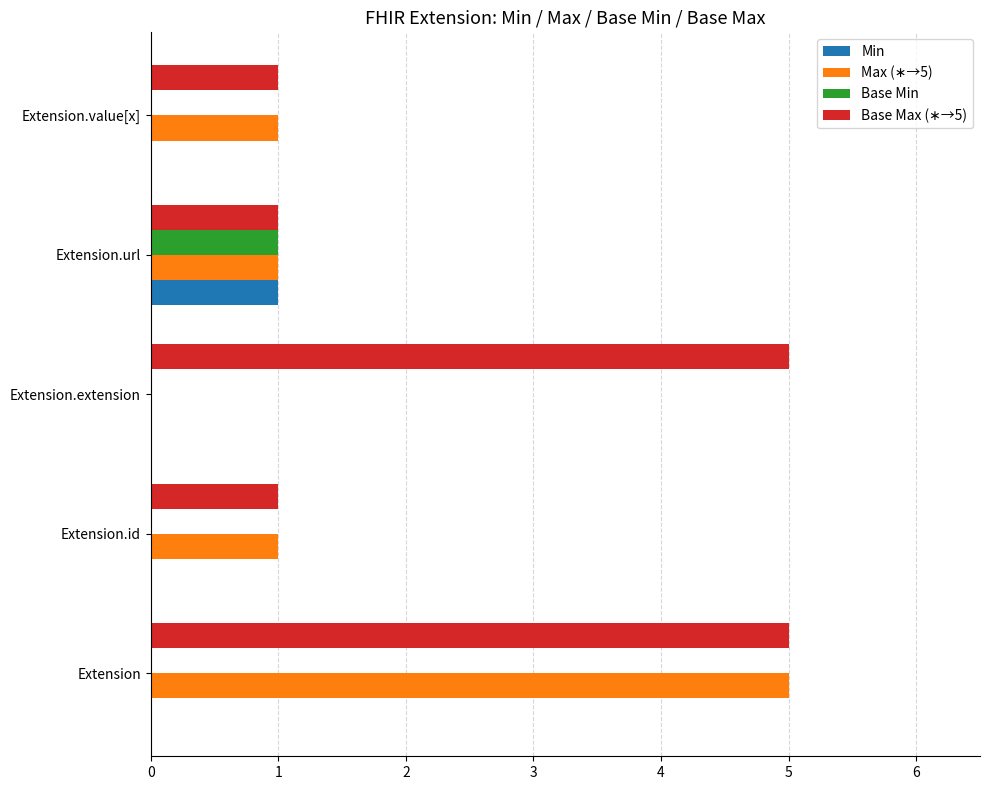

At which category is the sum across all series the highest?

Extension